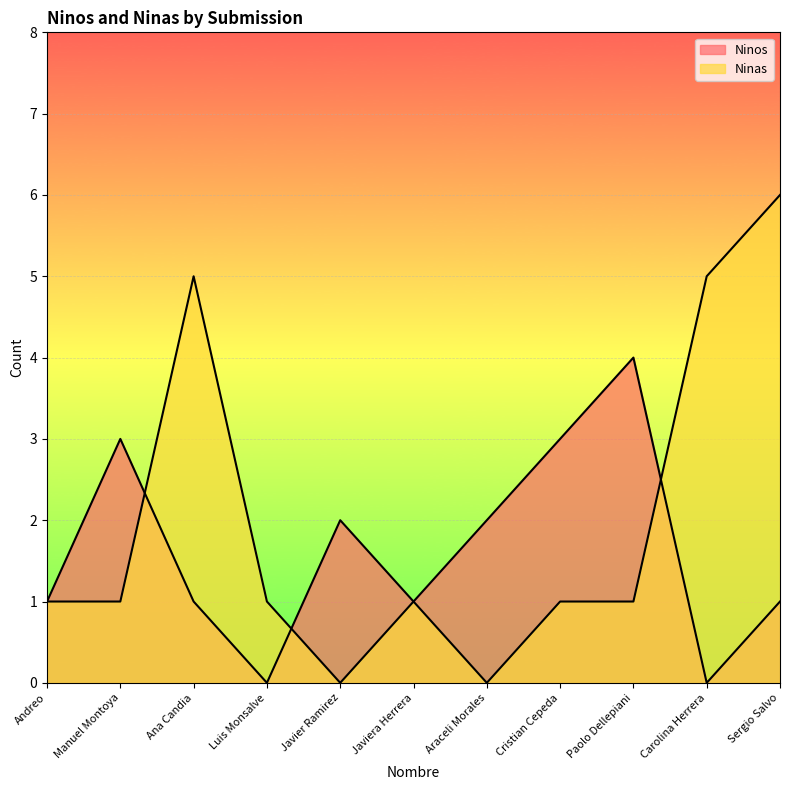

What is the total value across all series at Javier Ramirez?

2